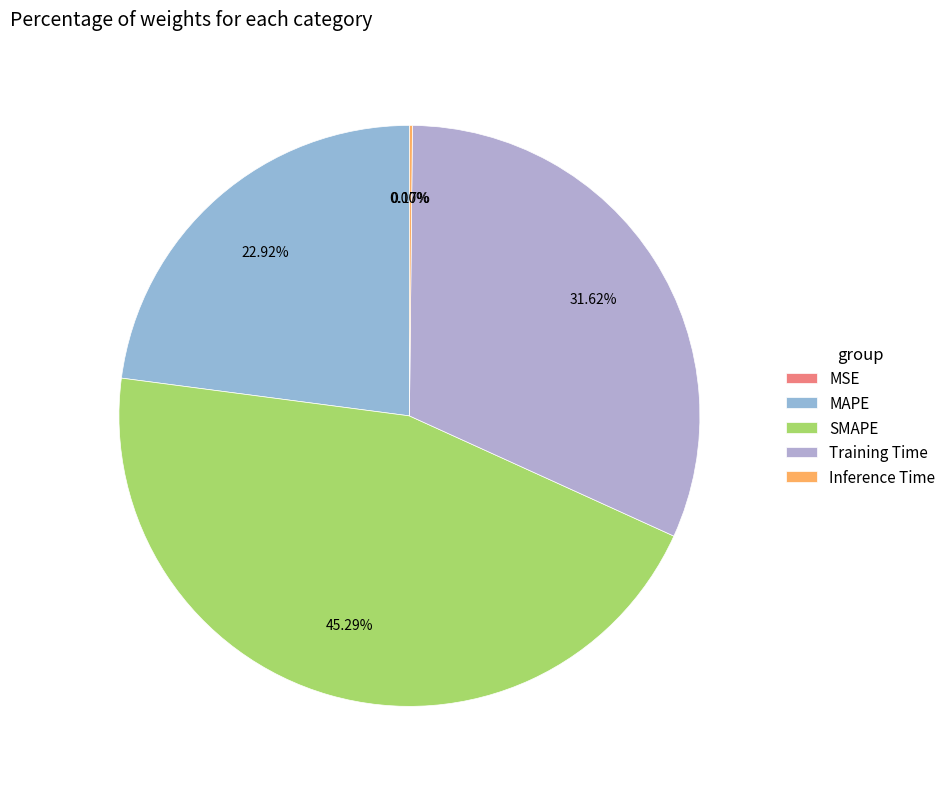

Rank the categories by value from lowest to highest.

MSE, Inference Time, MAPE, Training Time, SMAPE